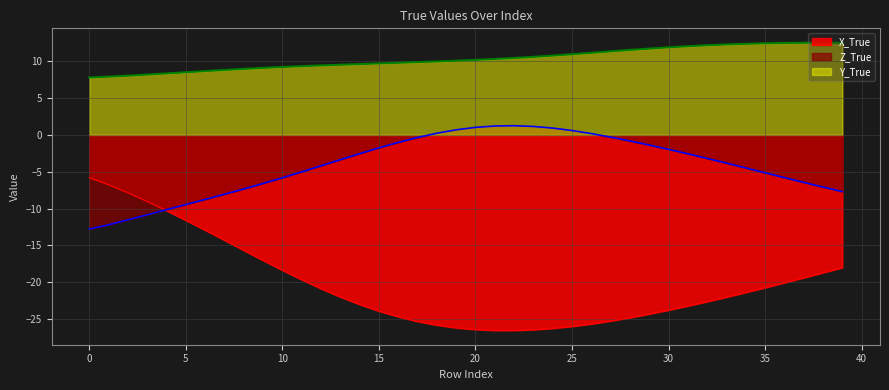

True or false: Y_True and Z_True intersect in this chart.

False